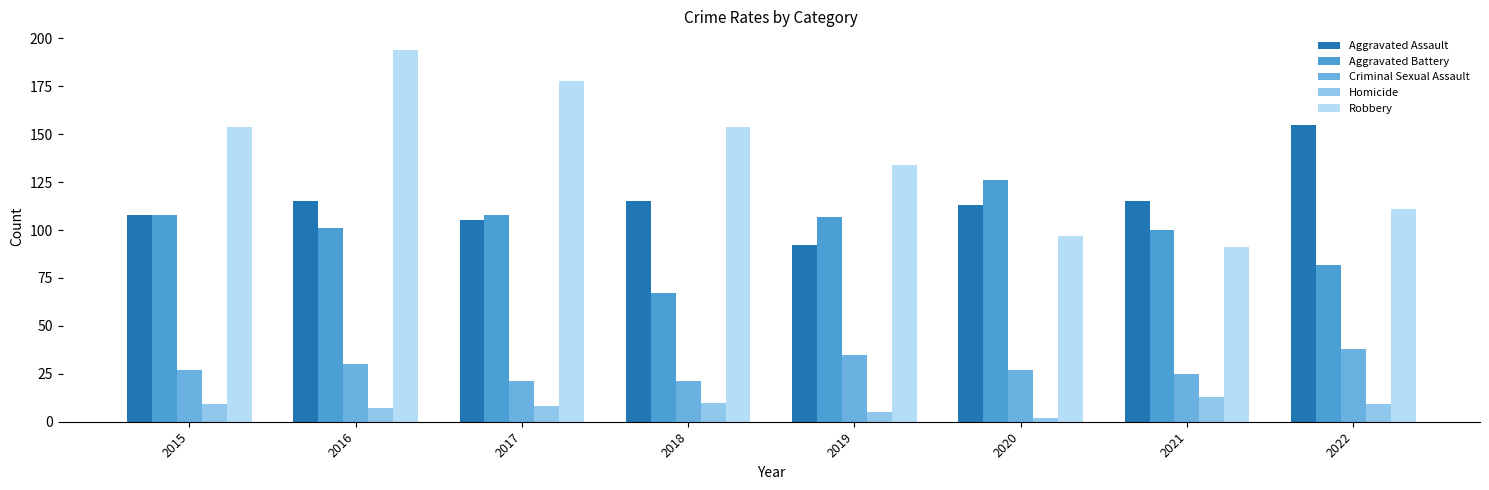

The value of Homicide at 2019 is 5. True or false?

True